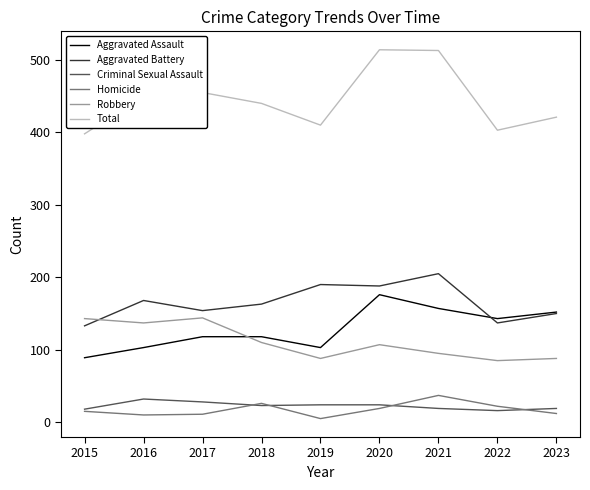

What is the approximate value of Criminal Sexual Assault at 2015?

18